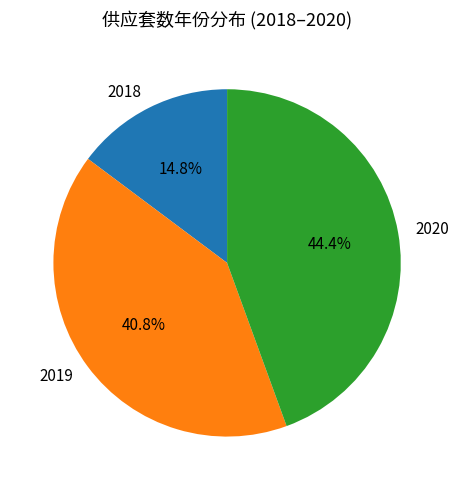

Between 2019 and 2018, which is larger?

2019